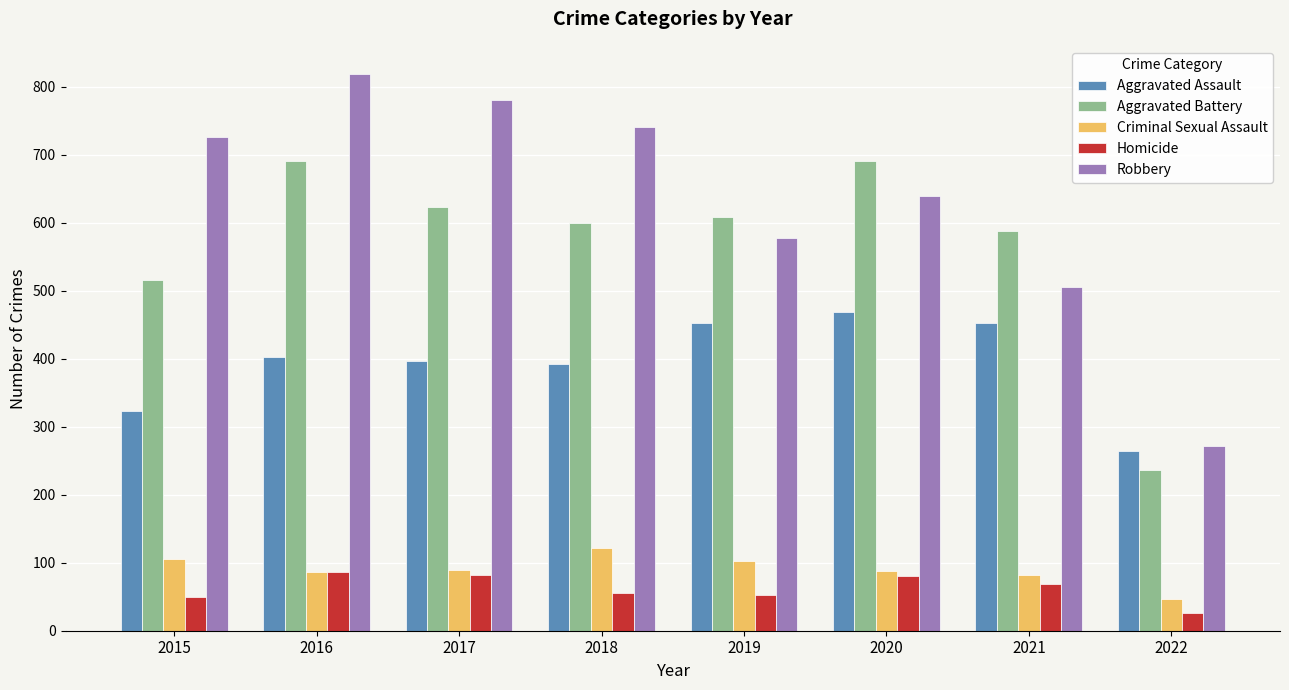

At 2018, list the series in order from largest to smallest.

Robbery, Aggravated Battery, Aggravated Assault, Criminal Sexual Assault, Homicide